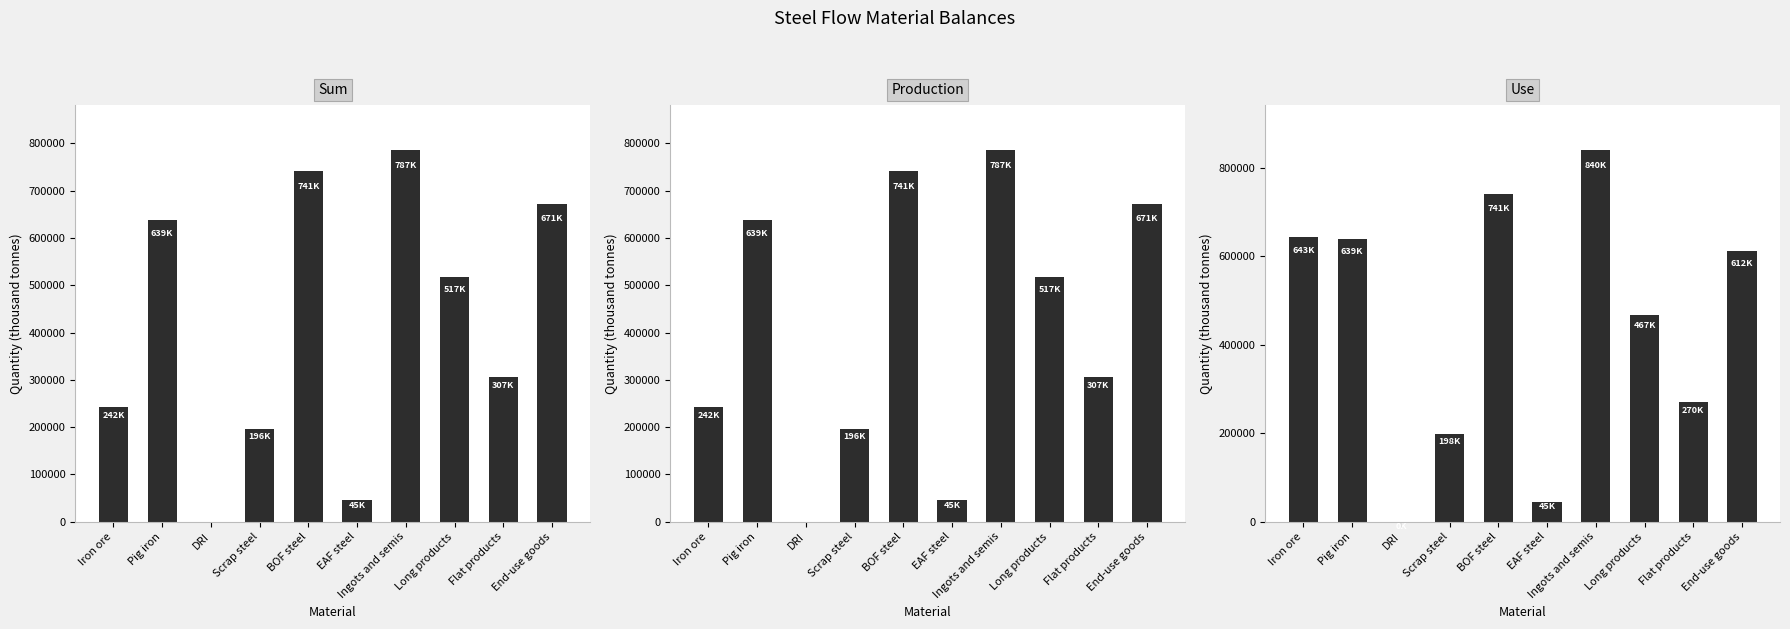

What is the label of the 6th bar from the right?

BOF steel